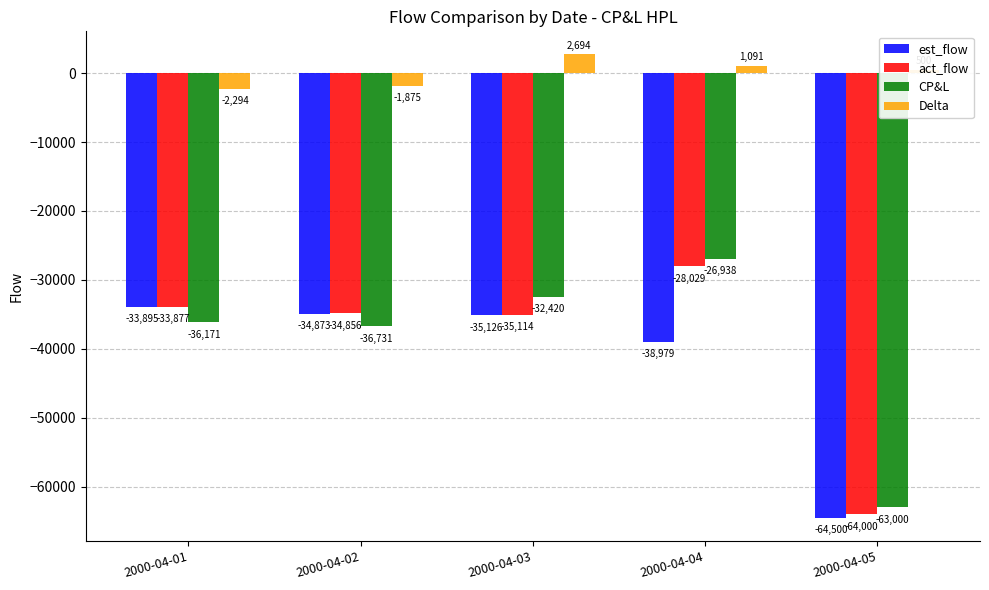

True or false: CP&L has a value of -26938 at 2000-04-04.

True